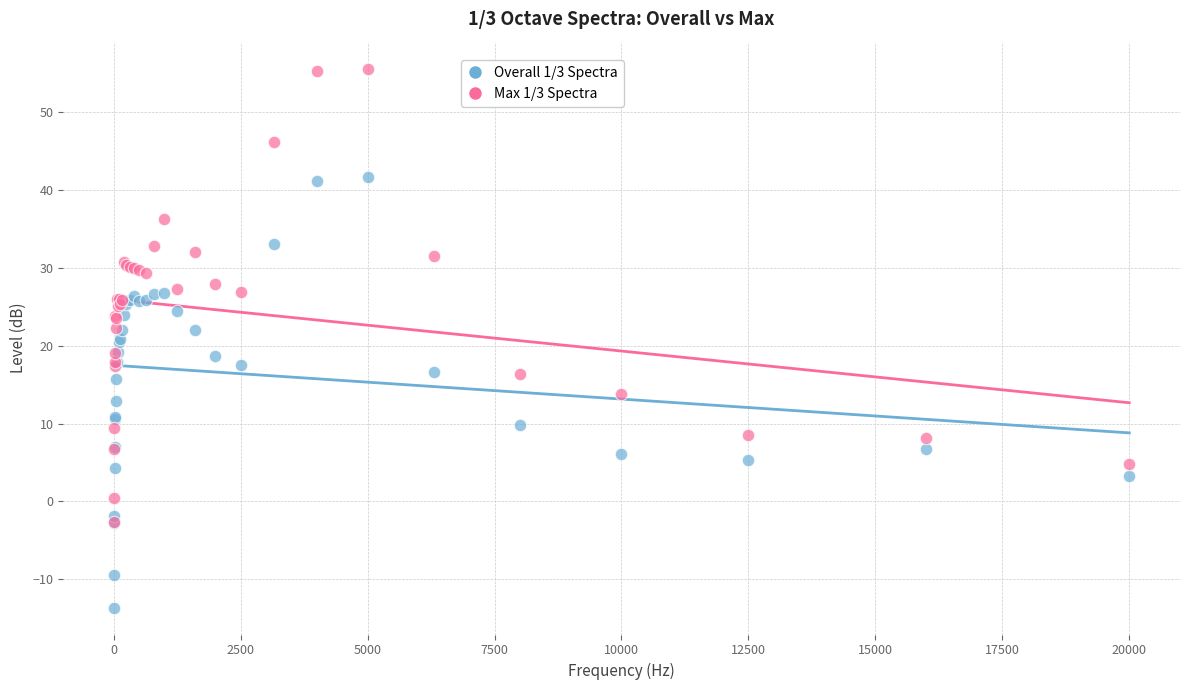

Which series reaches the maximum Y coordinate?

Max 1/3 Spectra